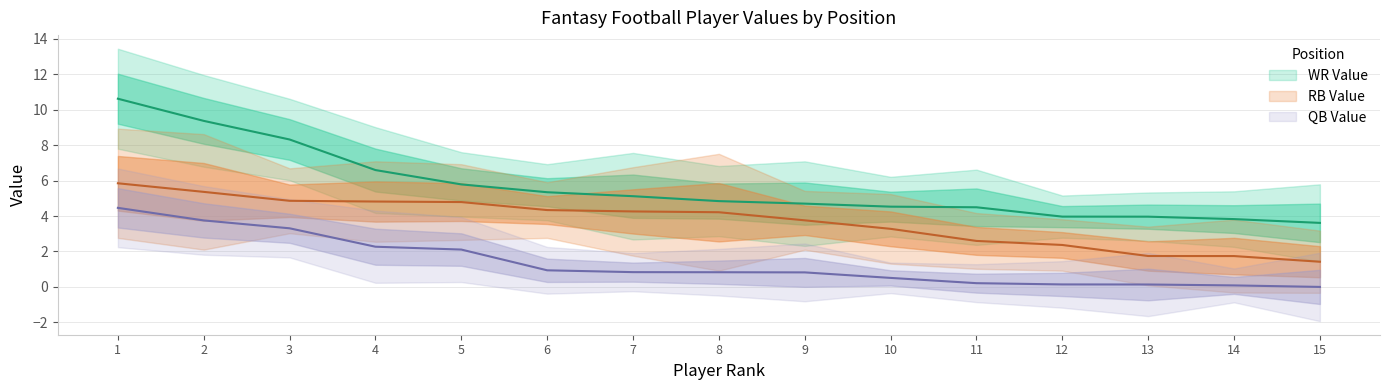

Reading left to right, what are all the values shown in this chart?

QB VAL: 1=4.5	2=3.8	3=3.3	4=2.3	5=2.1	6=0.9	7=0.8	8=0.8	9=0.8	10=0.5	11=0.2	12=0.1	13=0.1	14=0.1	15=0.0
RB VAL: 1=5.8	2=5.4	3=4.9	4=4.8	5=4.8	6=4.3	7=4.3	8=4.2	9=3.8	10=3.3	11=2.6	12=2.4	13=1.7	14=1.7	15=1.4
WR VAL: 1=10.6	2=9.4	3=8.3	4=6.6	5=5.8	6=5.3	7=5.1	8=4.8	9=4.7	10=4.5	11=4.5	12=4.0	13=4.0	14=3.8	15=3.6